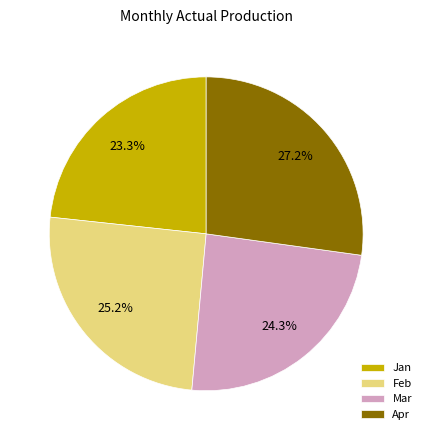

Approximately how many times larger is the value at Jan compared to Feb?

0.9